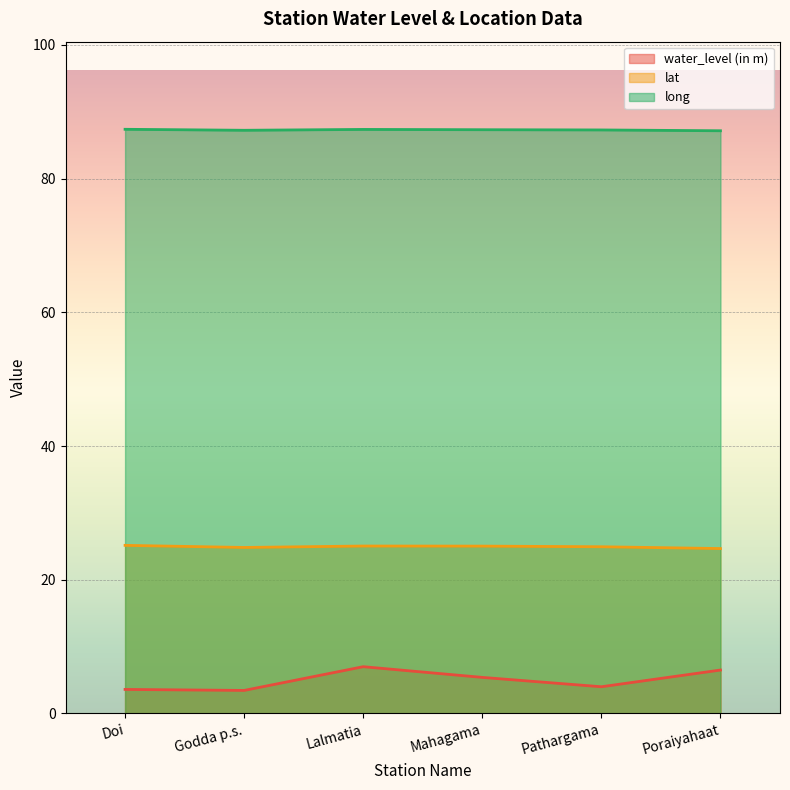

How many data points in water_level (in m) are less than 5?

3